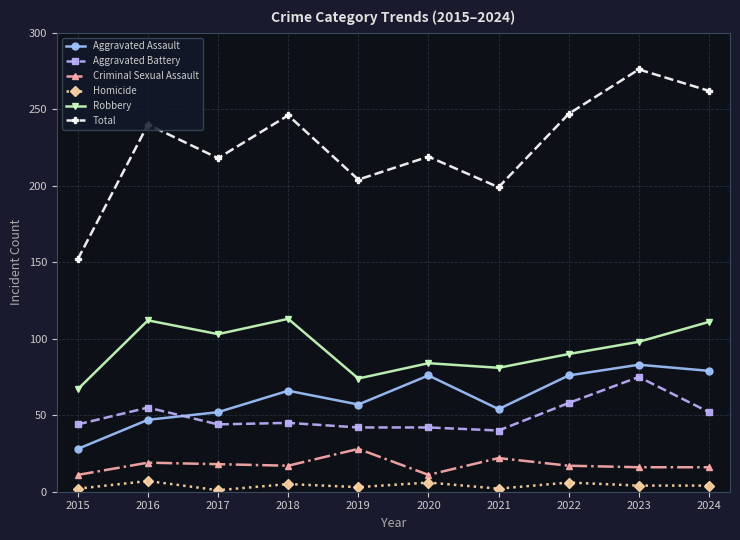

Rank the series by their maximum value, from highest to lowest.

Total, Robbery, Aggravated Assault, Aggravated Battery, Criminal Sexual Assault, Homicide